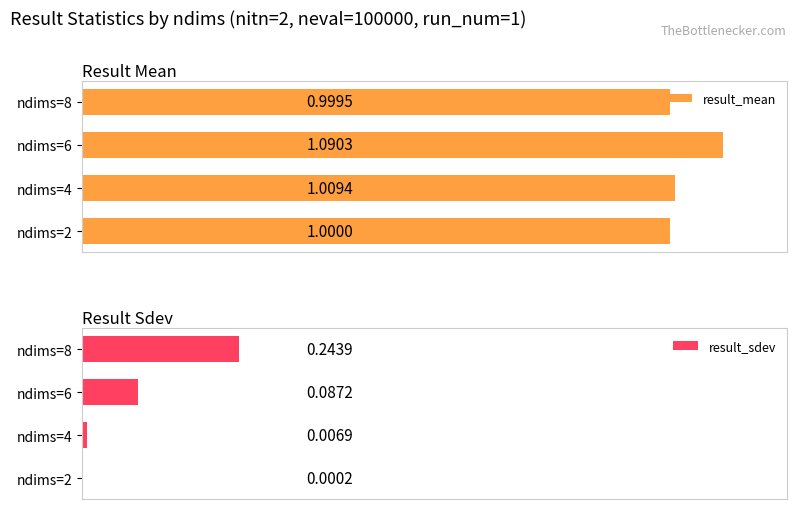

List the labels in order of result_mean value, largest first.

ndims=6, ndims=4, ndims=2, ndims=8